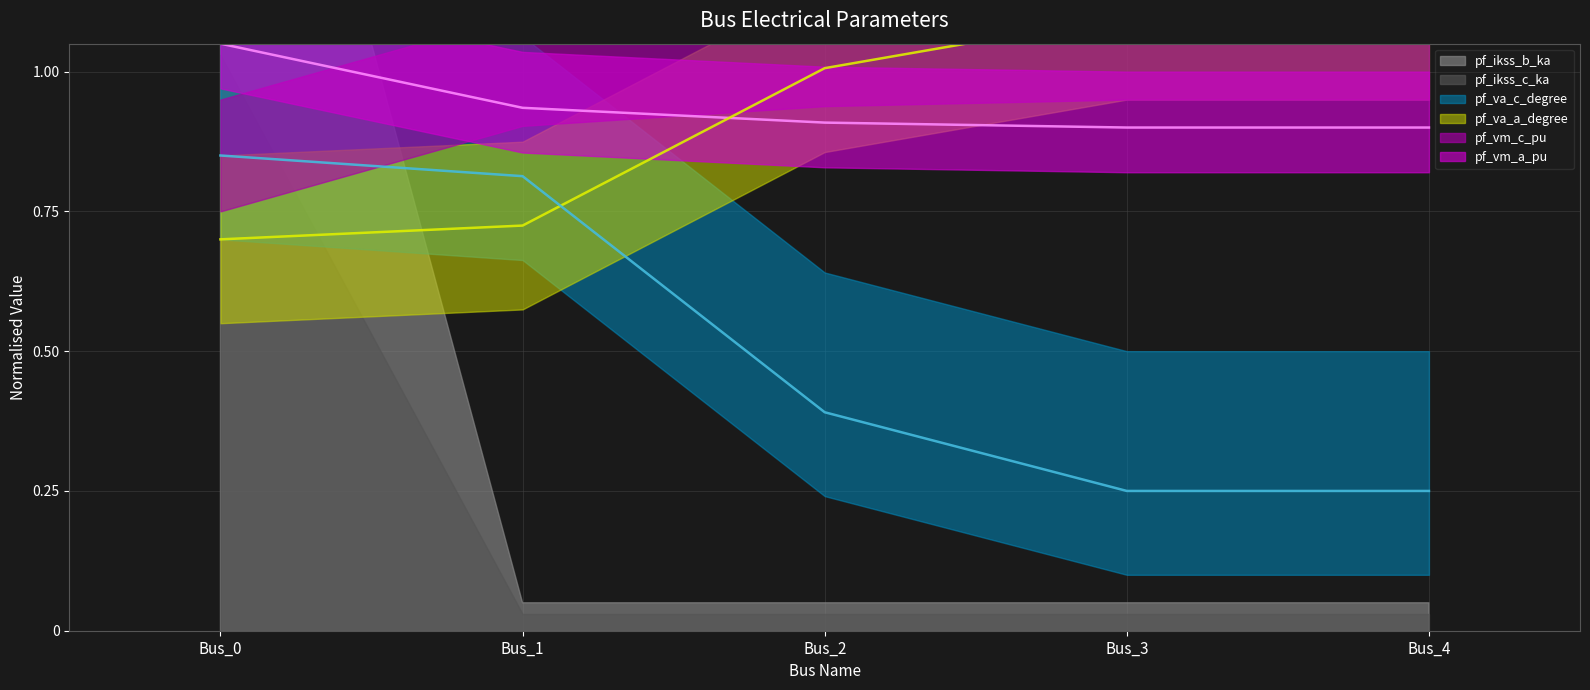

How many times do pf_va_a_degree and pf_vm_a_pu cross each other?

1